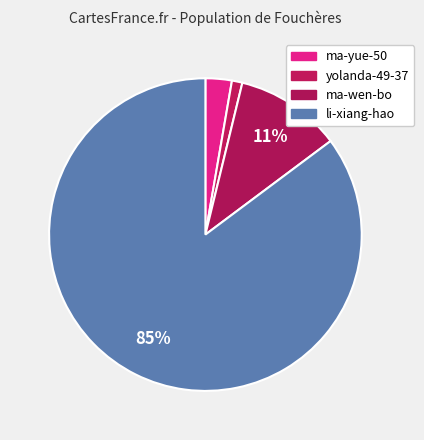

Which slice is the smallest?

yolanda-49-37